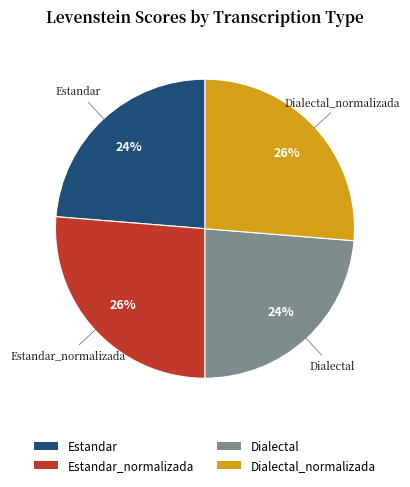

To the nearest percent, what is the average slice percentage?

25%